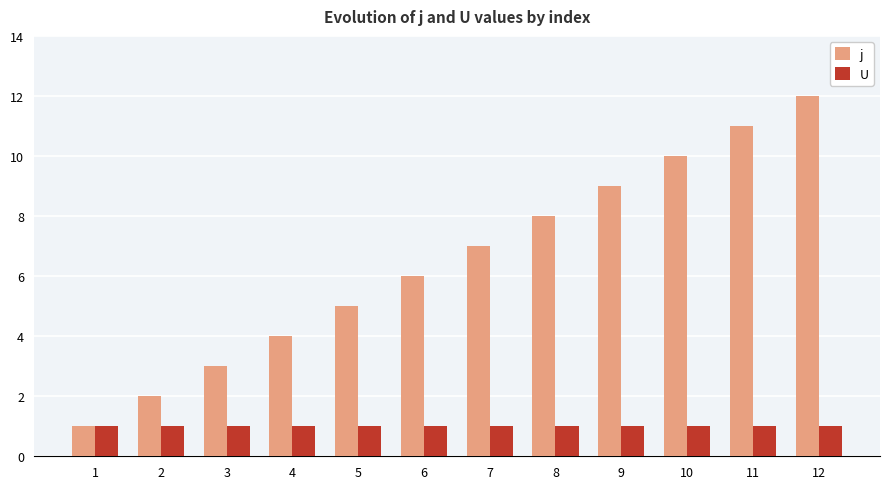

Which series has the widest spread of values?

j